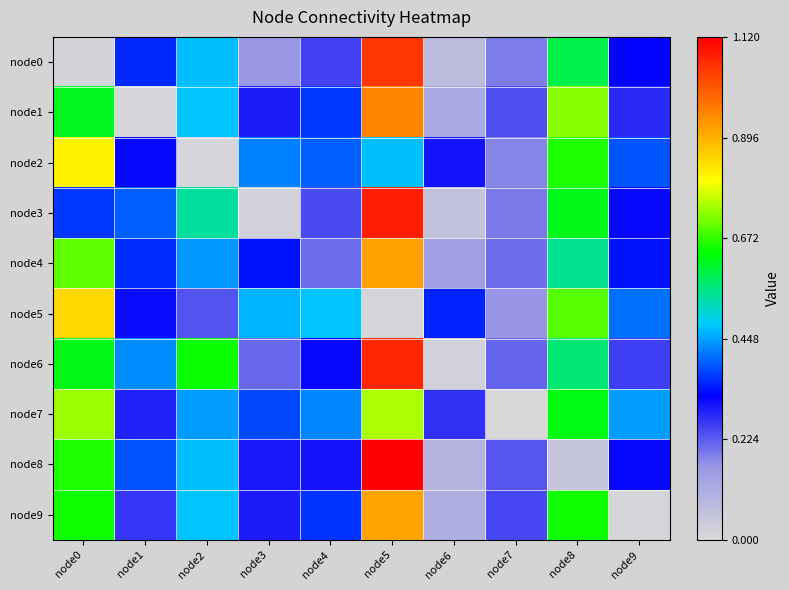

Reading right to left, what are all the values shown in this chart?

node0: node9=0.3	node8=0.6	node7=0.2	node6=0.1	node5=1.0	node4=0.2	node3=0.2	node2=0.5	node1=0.4	node0=0.0
node1: node9=0.3	node8=0.7	node7=0.2	node6=0.1	node5=1.0	node4=0.4	node3=0.3	node2=0.5	node1=0.0	node0=0.6
node2: node9=0.4	node8=0.7	node7=0.2	node6=0.3	node5=0.5	node4=0.4	node3=0.4	node2=0.0	node1=0.3	node0=0.8
node3: node9=0.3	node8=0.6	node7=0.2	node6=0.1	node5=1.1	node4=0.2	node3=0.0	node2=0.5	node1=0.4	node0=0.4
node4: node9=0.3	node8=0.6	node7=0.2	node6=0.1	node5=0.9	node4=0.2	node3=0.3	node2=0.4	node1=0.4	node0=0.7
node5: node9=0.4	node8=0.7	node7=0.2	node6=0.3	node5=0.0	node4=0.5	node3=0.5	node2=0.2	node1=0.3	node0=0.8
node6: node9=0.3	node8=0.6	node7=0.2	node6=0.0	node5=1.1	node4=0.3	node3=0.2	node2=0.6	node1=0.4	node0=0.6
node7: node9=0.4	node8=0.6	node7=0.0	node6=0.3	node5=0.7	node4=0.4	node3=0.4	node2=0.4	node1=0.3	node0=0.7
node8: node9=0.3	node8=0.1	node7=0.2	node6=0.1	node5=1.1	node4=0.3	node3=0.3	node2=0.5	node1=0.4	node0=0.7
node9: node9=0.0	node8=0.7	node7=0.2	node6=0.1	node5=0.9	node4=0.4	node3=0.3	node2=0.5	node1=0.3	node0=0.7